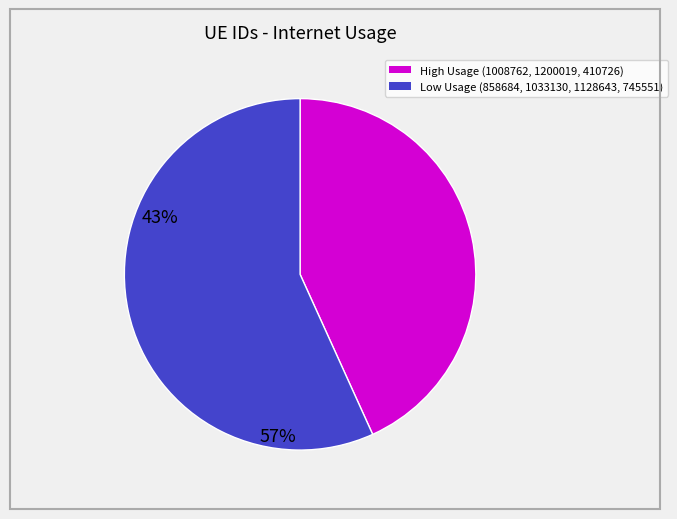

How many segments does this pie chart have?

2